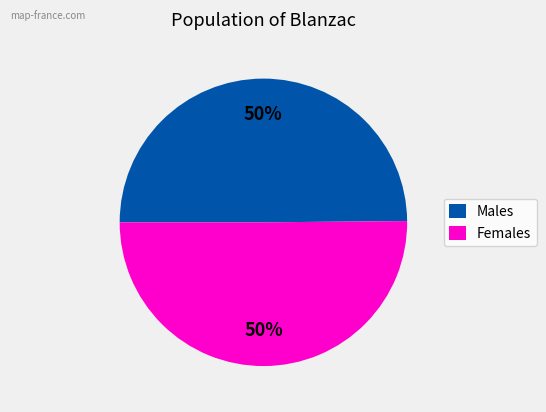

Is it true that Females is 64% of the pie?

False